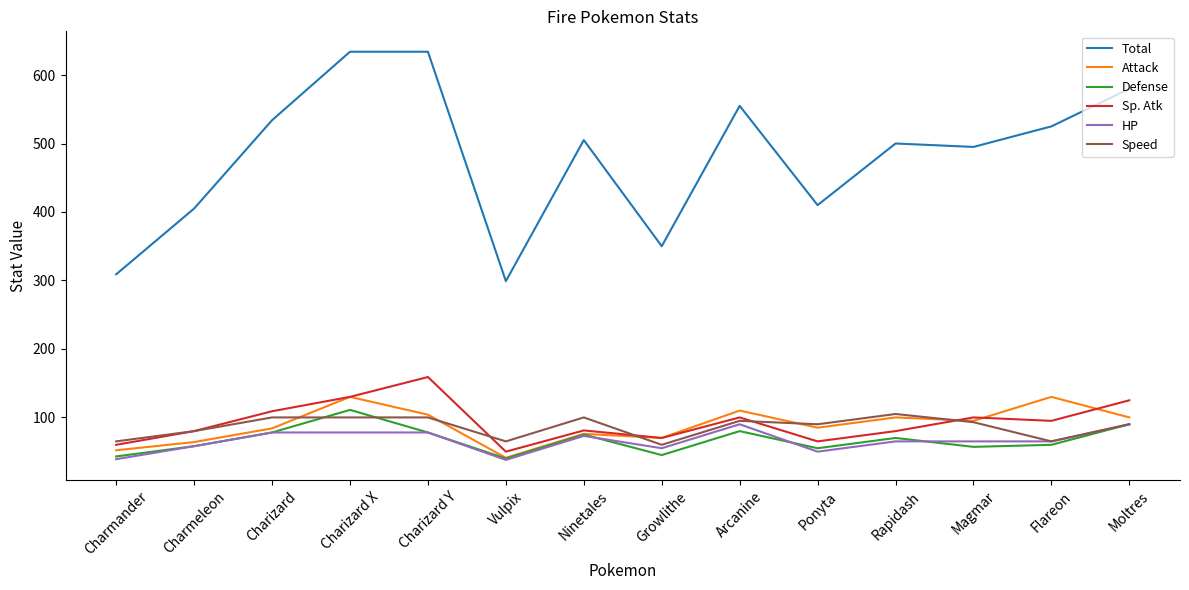

What is the minimum value for HP?

38